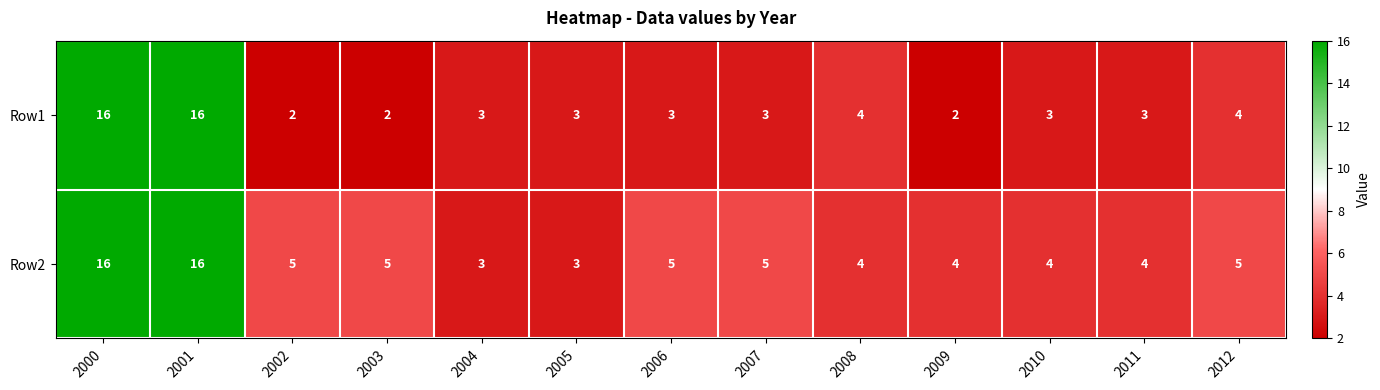

True or false: Row1 has a value of 3 at 2010.

True